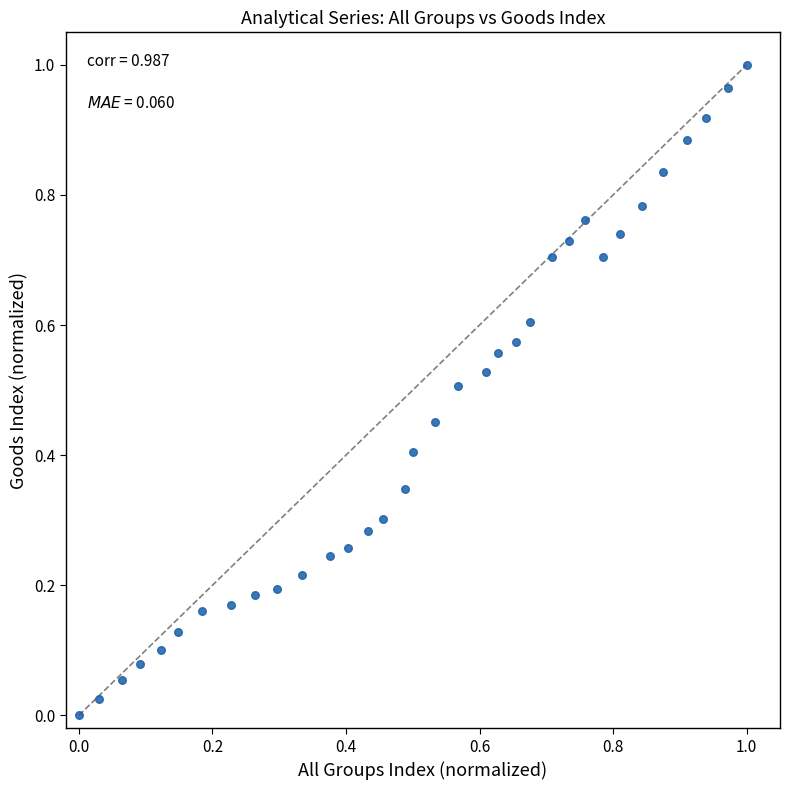

Count the number of points in this scatter plot.

34